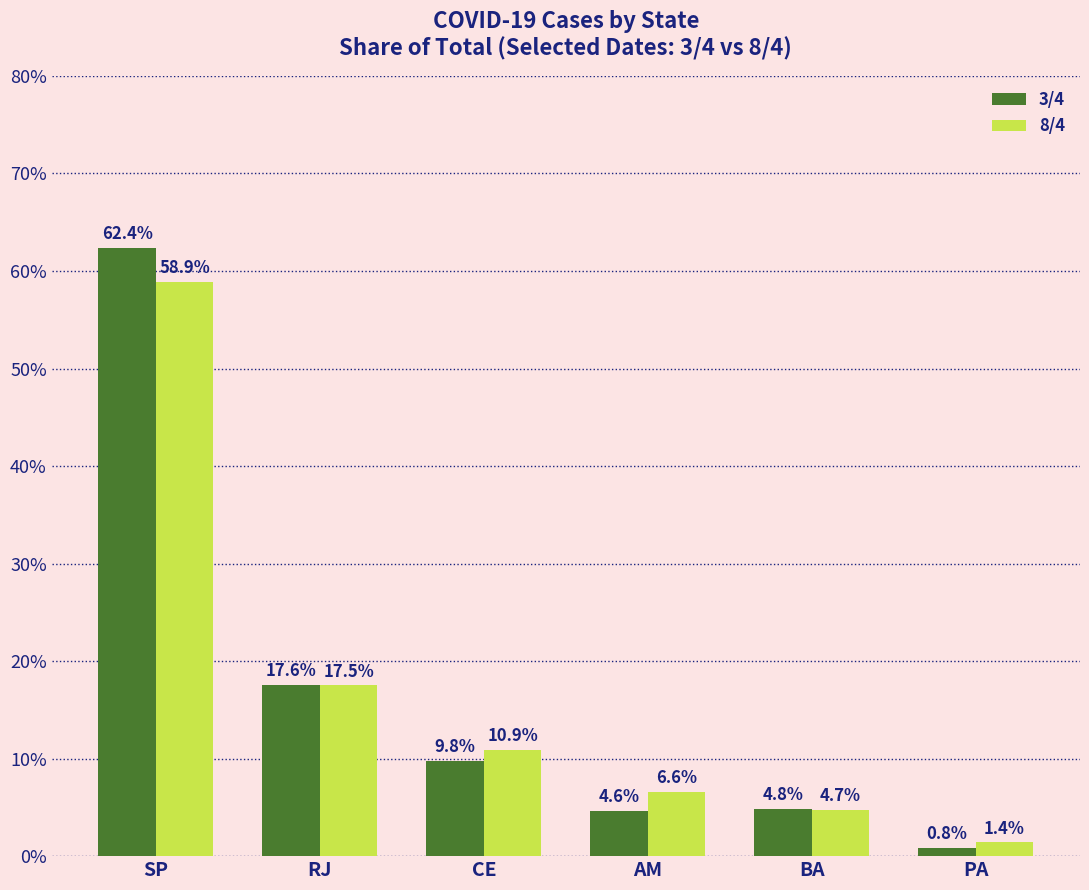

Reading left to right, list all the values displayed in this chart.

3/4: 62.4	17.6	9.8	4.6	4.8	0.8
8/4: 58.9	17.5	10.9	6.6	4.7	1.4